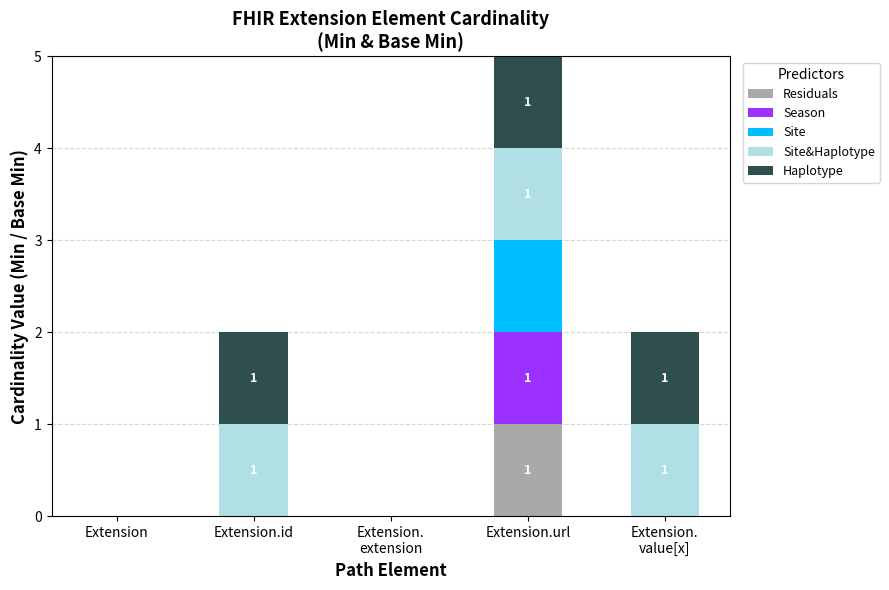

True or false: Residuals has a value of 0 at Extension.id.

True